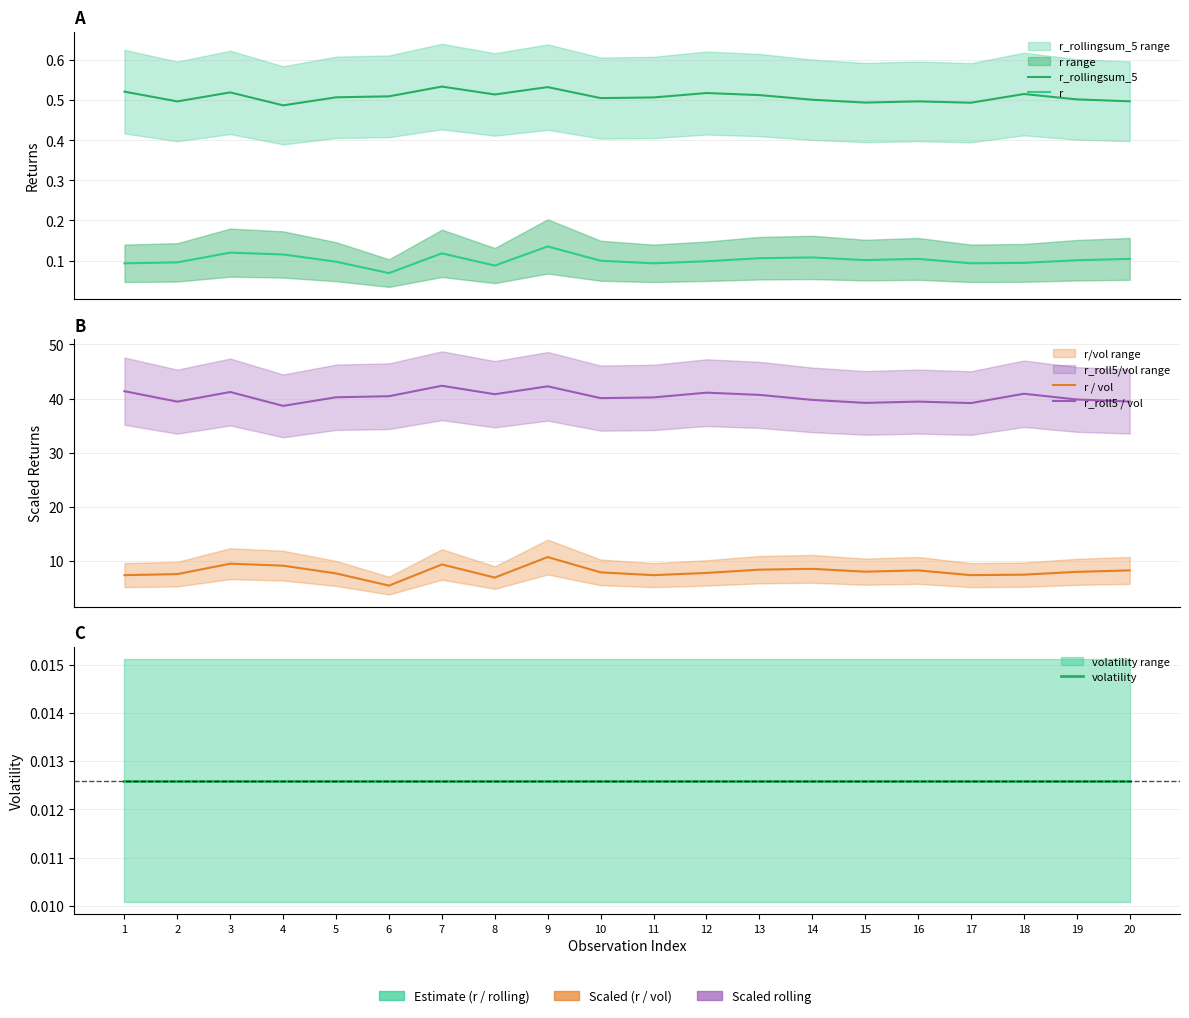

At which label is r closest to 0?

6